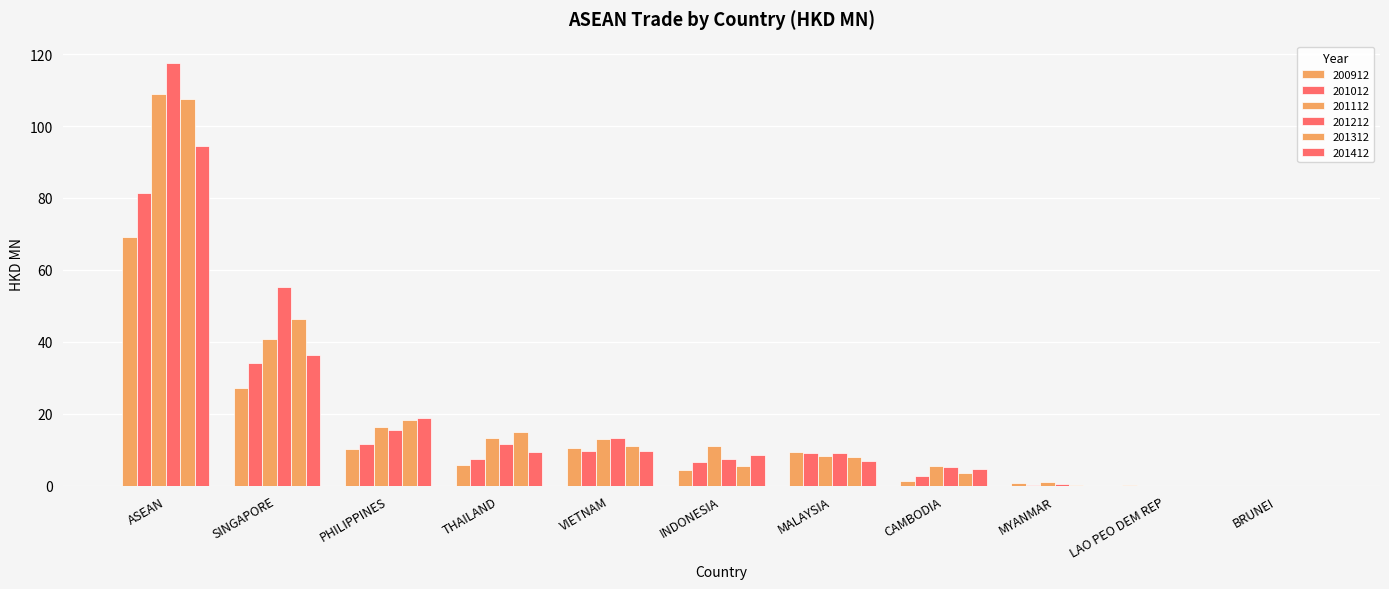

True or false: 201012 has a value of 41.5 at LAO PEO DEM REP.

False